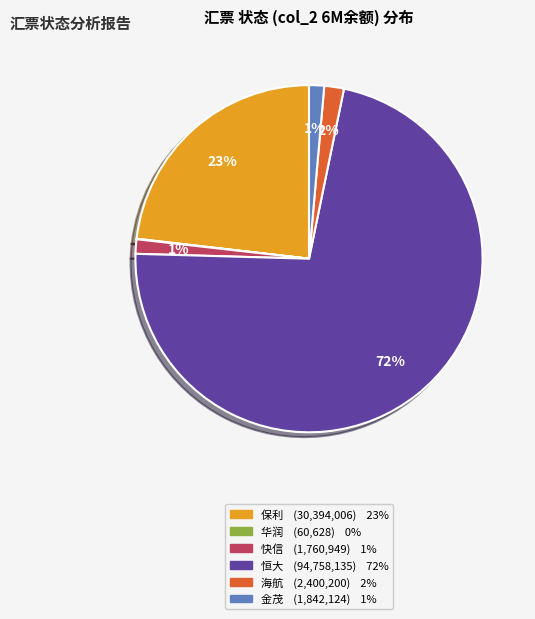

To the nearest percent, what is the average slice percentage?

17%